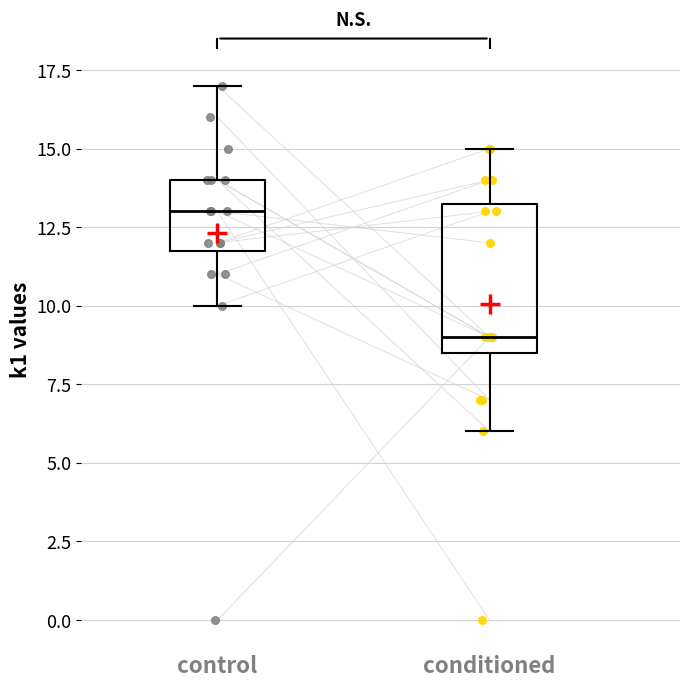

Which box has the highest median line?

control